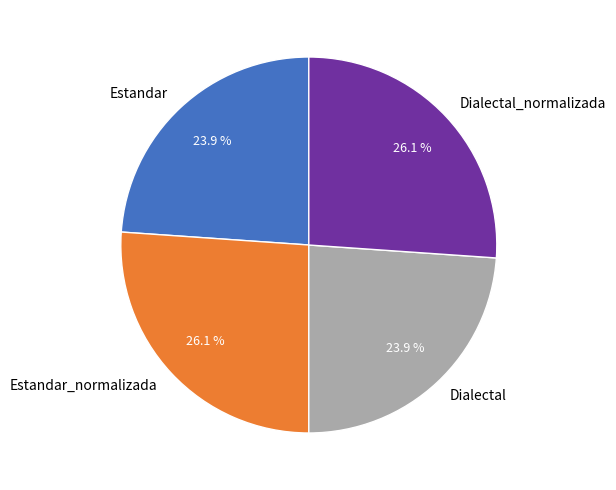

What percentage is NOT represented by Estandar_normalizada?

73.9%